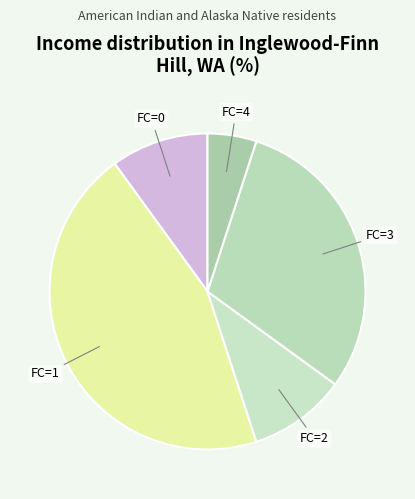

What is the smallest slice in the pie chart?

FC=4